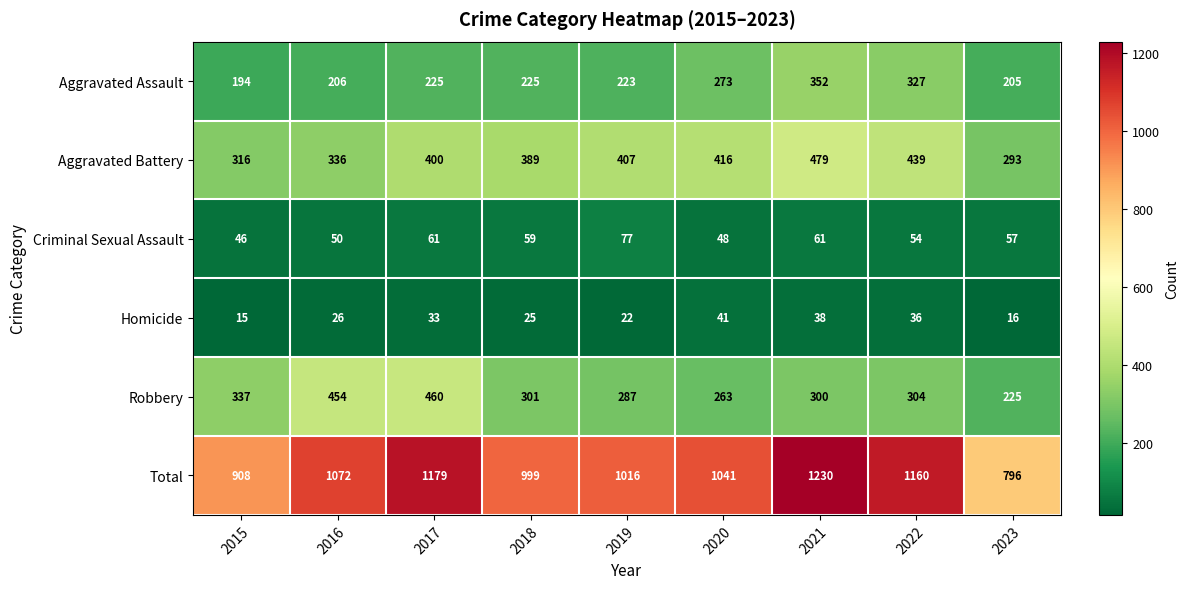

At how many categories does at least one series exceed 808?

8